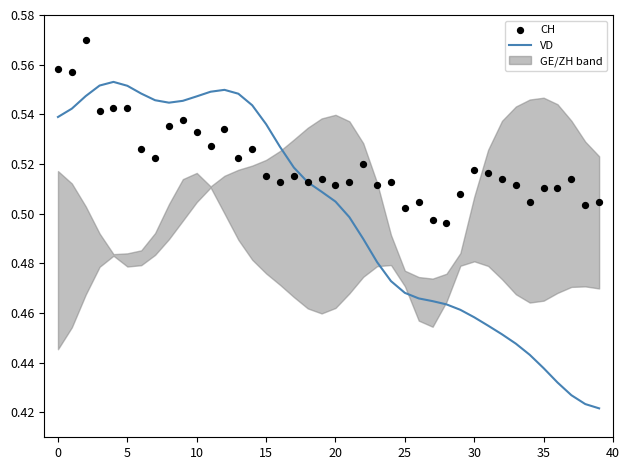

Which series reaches the minimum Y coordinate?

VD